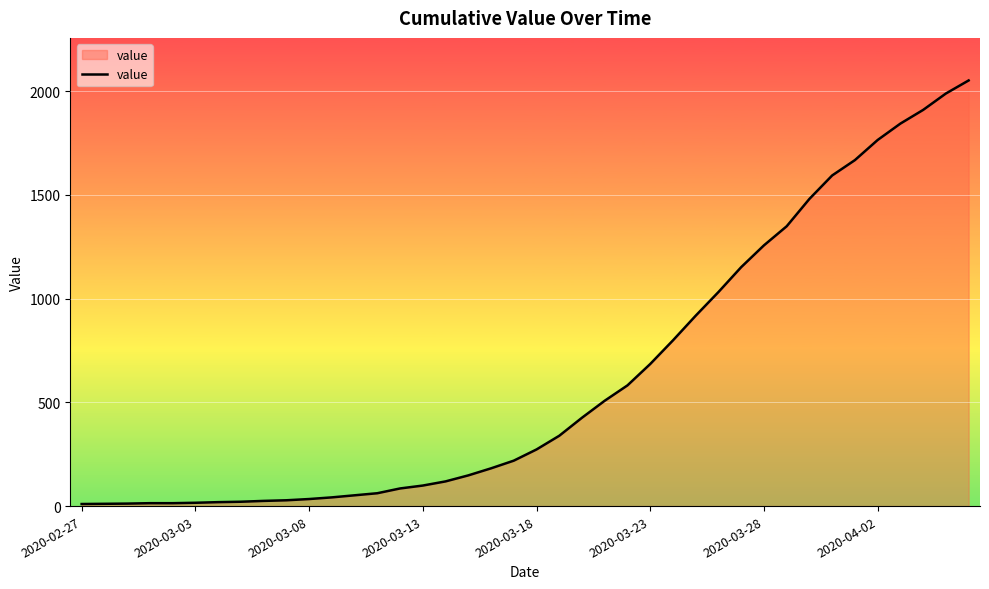

What is the difference between the maximum and minimum values?

2042